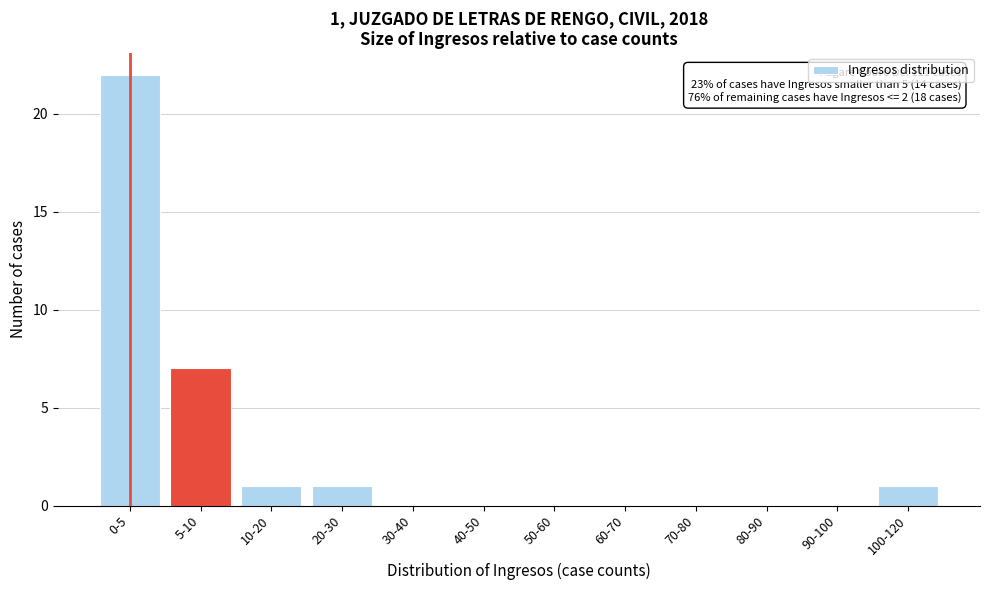

Reading left to right, extract all data points from this chart.

0-5=22	5-10=7	10-20=1	20-30=1	30-40=0	40-50=0	50-60=0	60-70=0	70-80=0	80-90=0	90-100=0	100-120=1